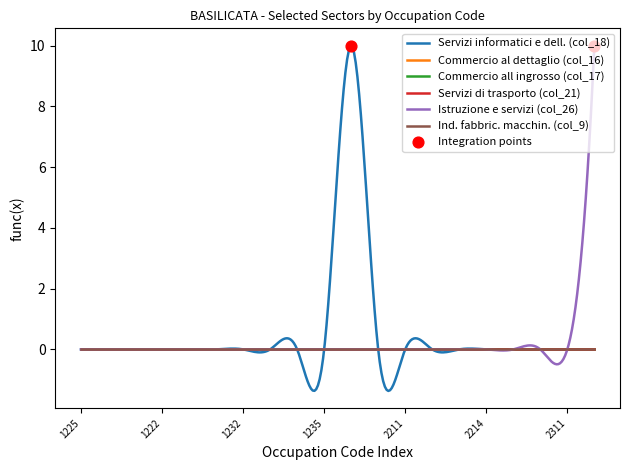

Which series reaches the minimum Y coordinate?

Servizi informatici e dell. (col_18)